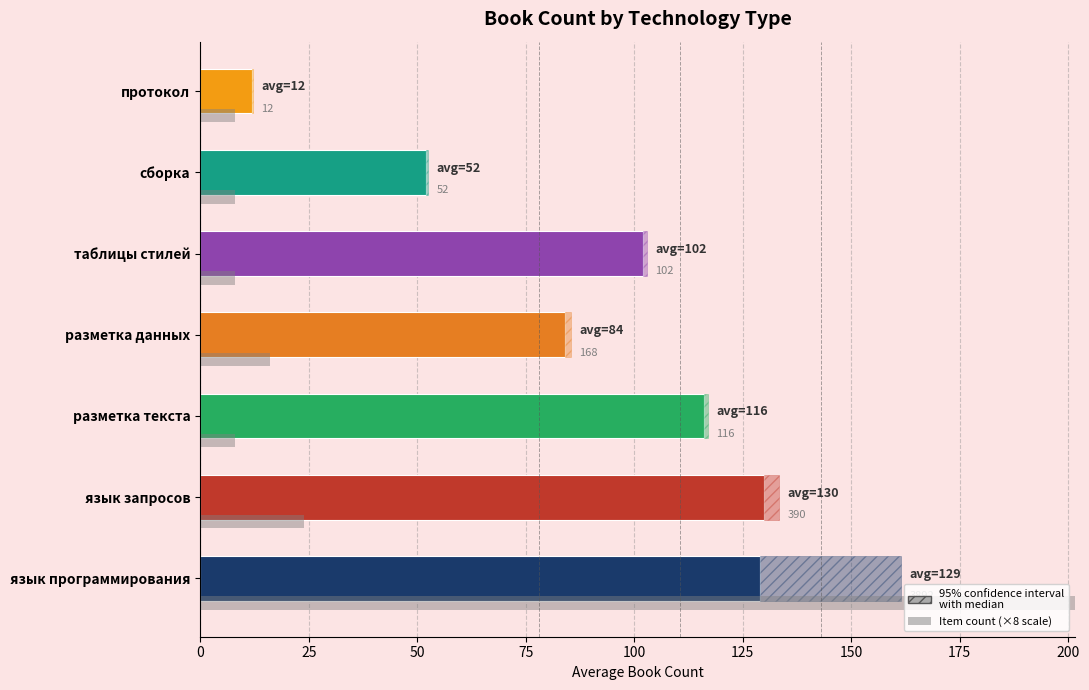

What is the sum of all values?

625